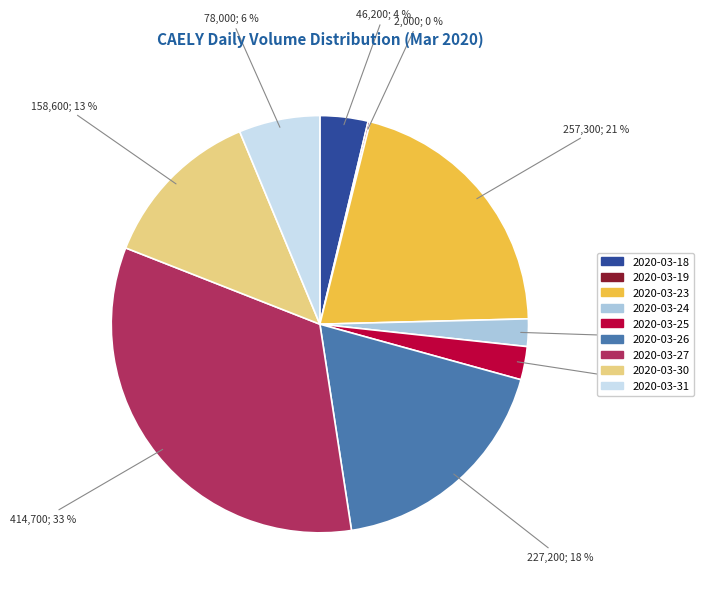

The 2020-03-27 slice represents 25% of the pie. True or false?

False